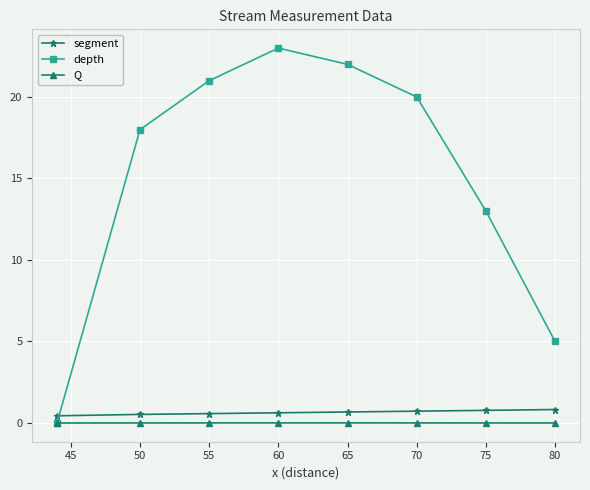

At how many categories does at least one series exceed 7?

6